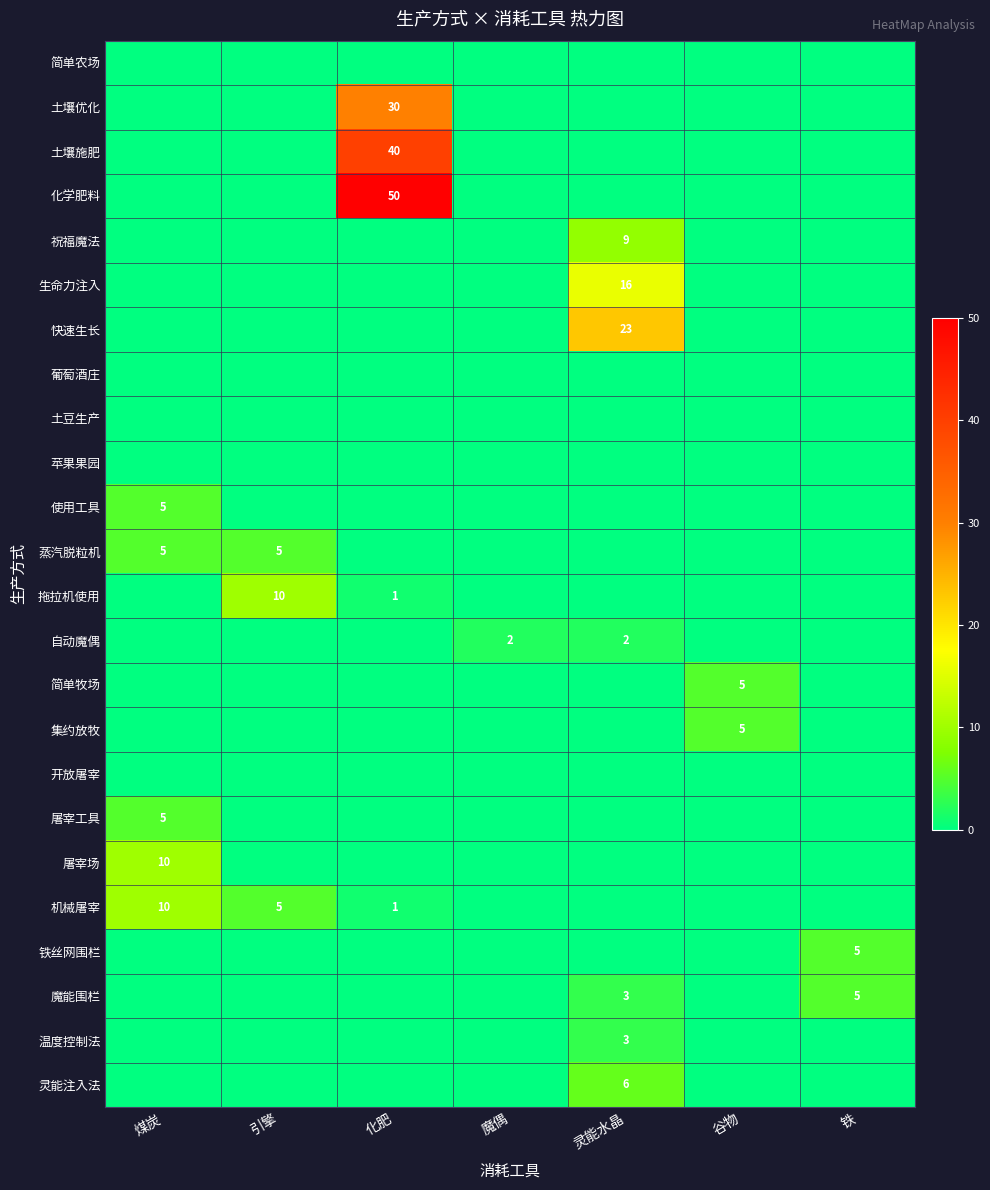

True or false: 拖拉机使用 has a value of 1 at 化肥.

True